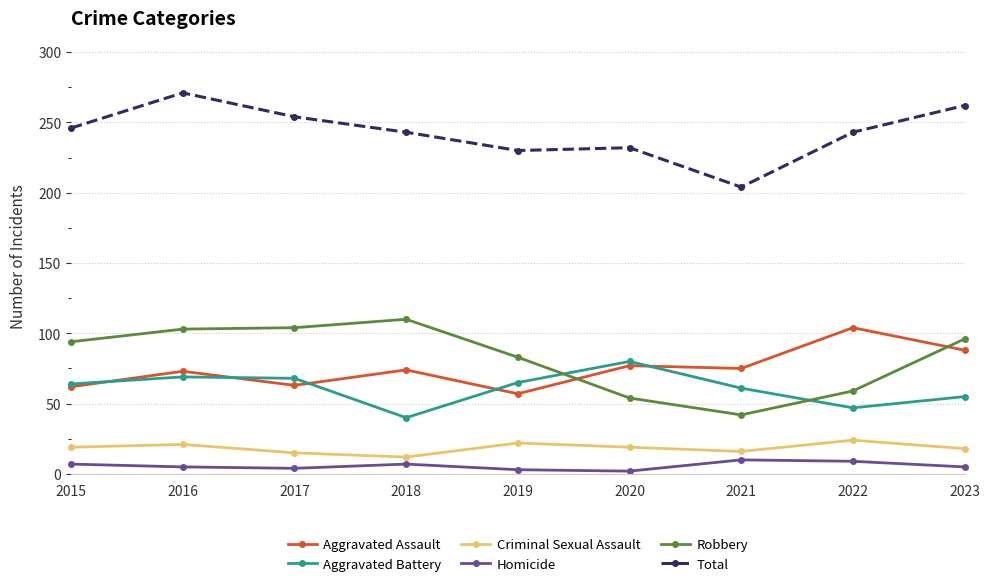

In Total, how many points are lower than both neighbors (excluding endpoints)?

2